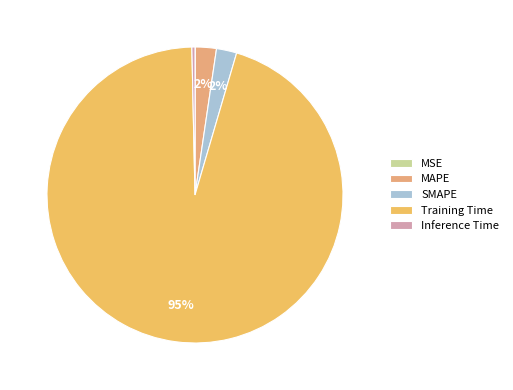

Which slice is the largest?

Training Time